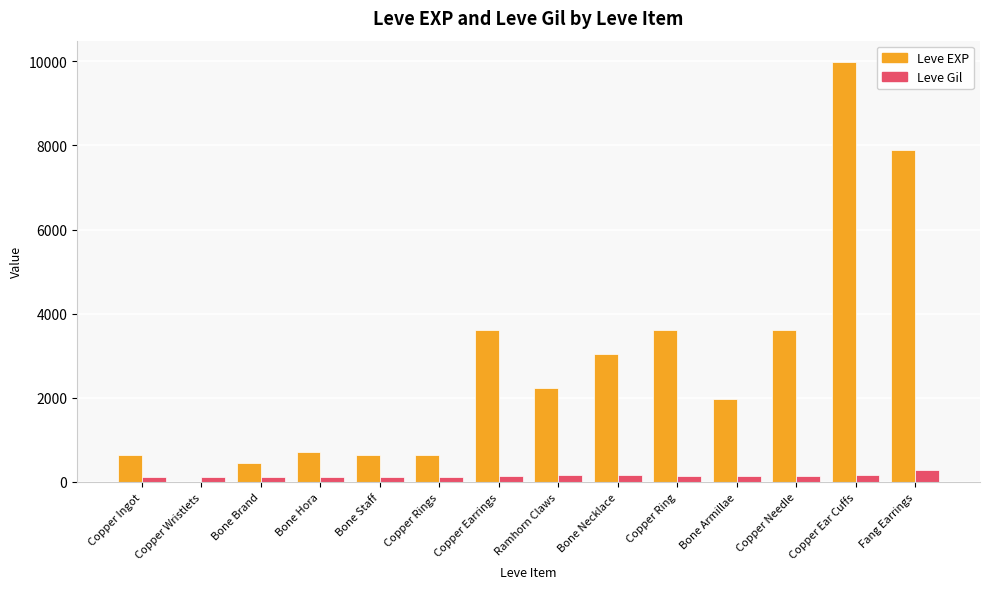

Which label corresponds to the largest value in the chart?

Copper Ear Cuffs